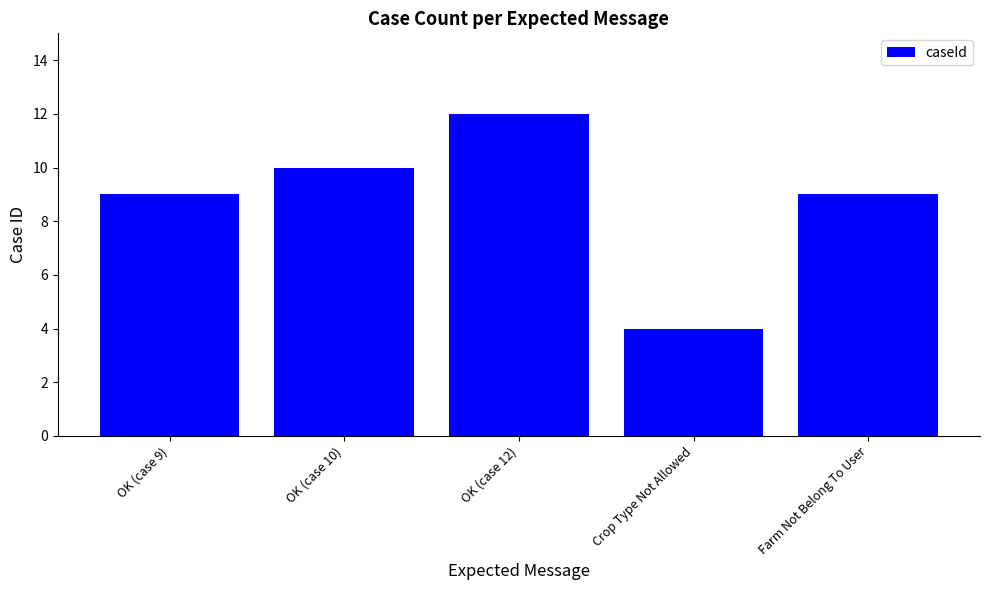

Between OK (case 12) and Farm Not Belong To User, which is larger?

OK (case 12)